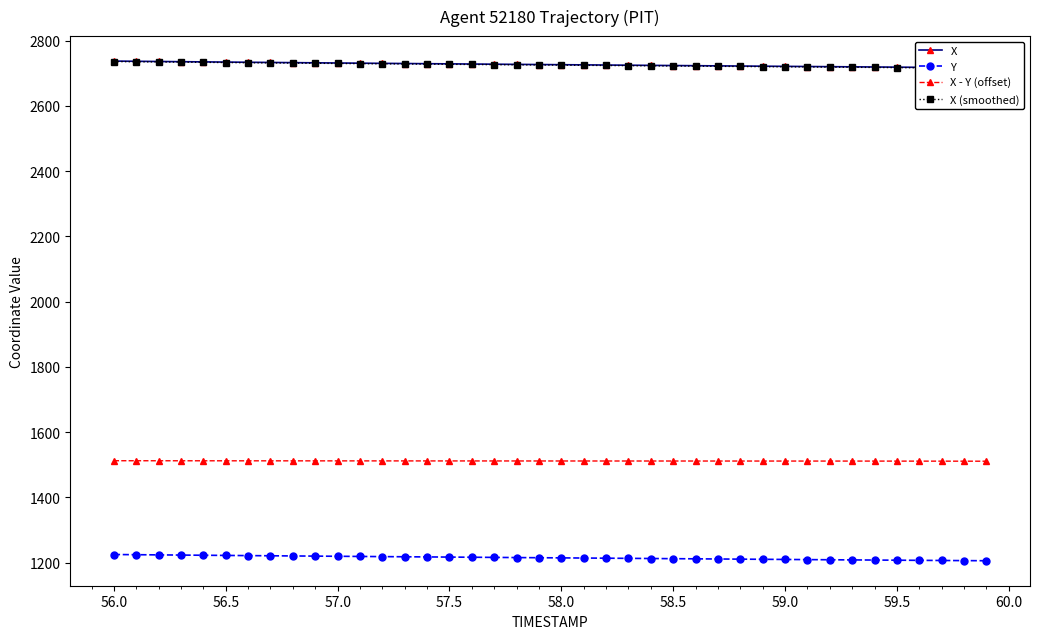

The value of Y at 57.5 is 1217.2. True or false?

True